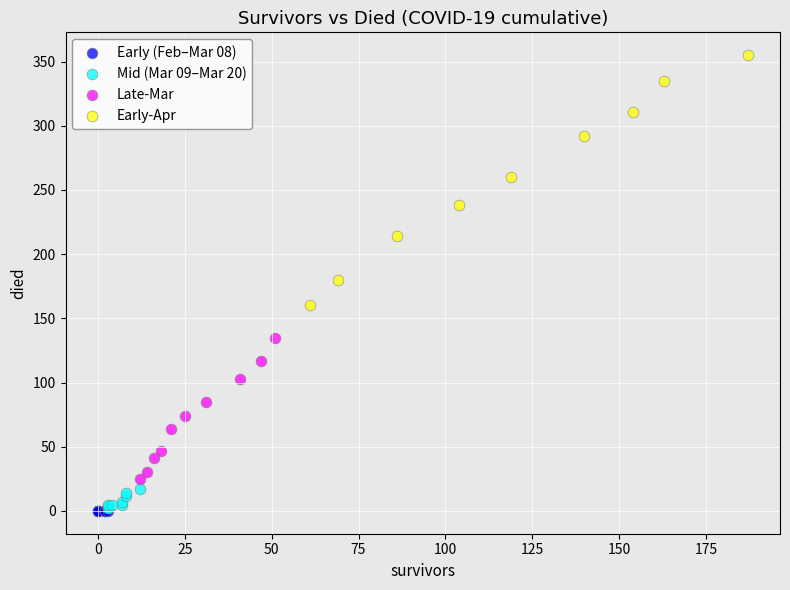

Which series has the largest Y range (max minus min)?

Early-Apr